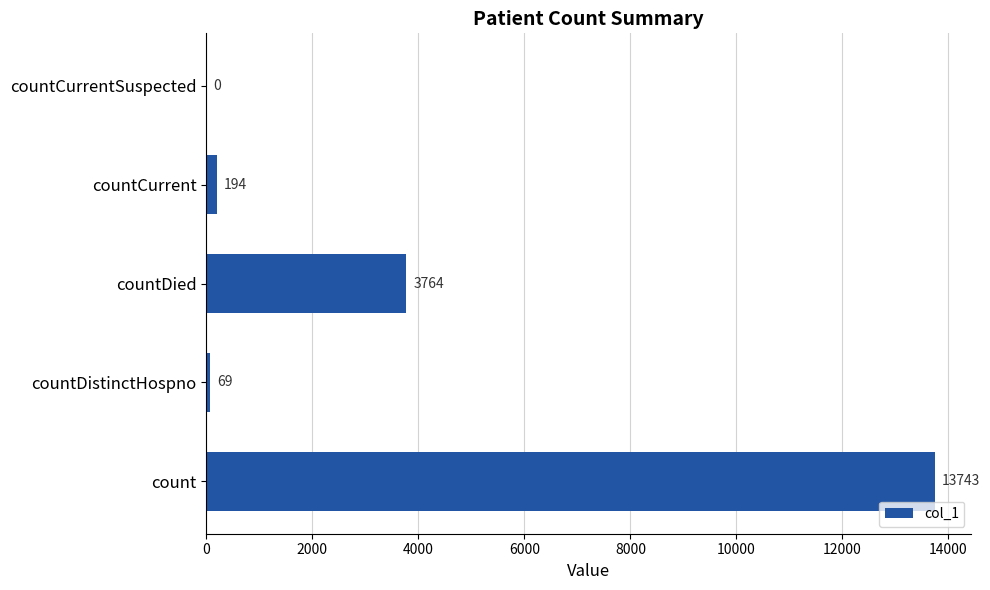

Count the number of categories in the chart.

5